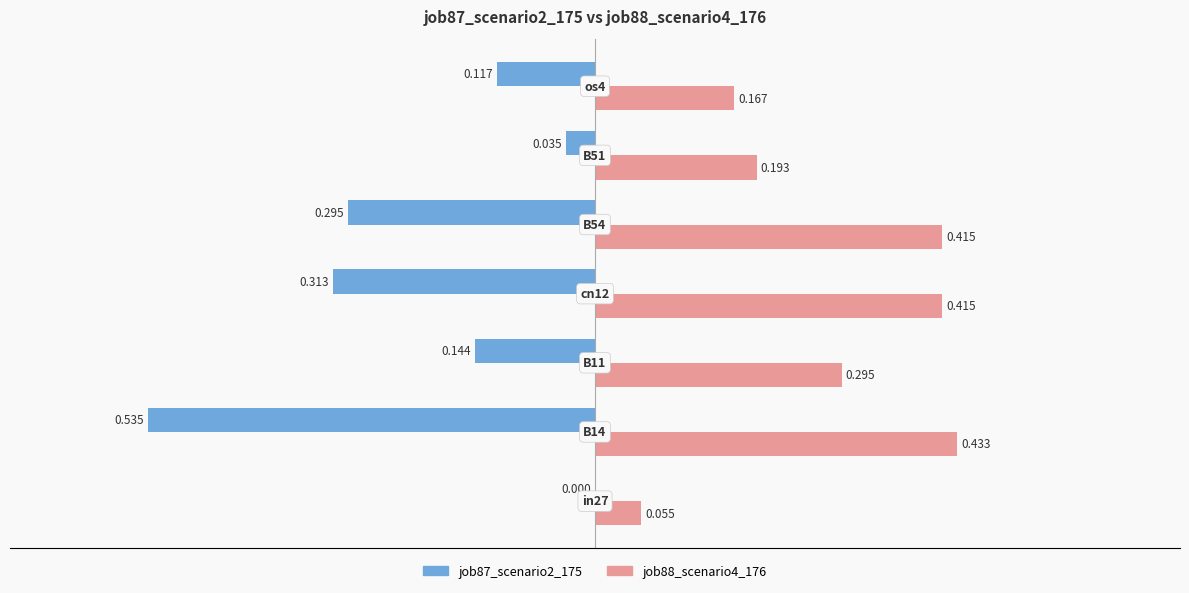

Reading left to right, extract all data points from this chart.

job87_scenario2_175: 0.0	-0.5	-0.1	-0.3	-0.3	-0.0	-0.1
job88_scenario4_176: 0.1	0.4	0.3	0.4	0.4	0.2	0.2